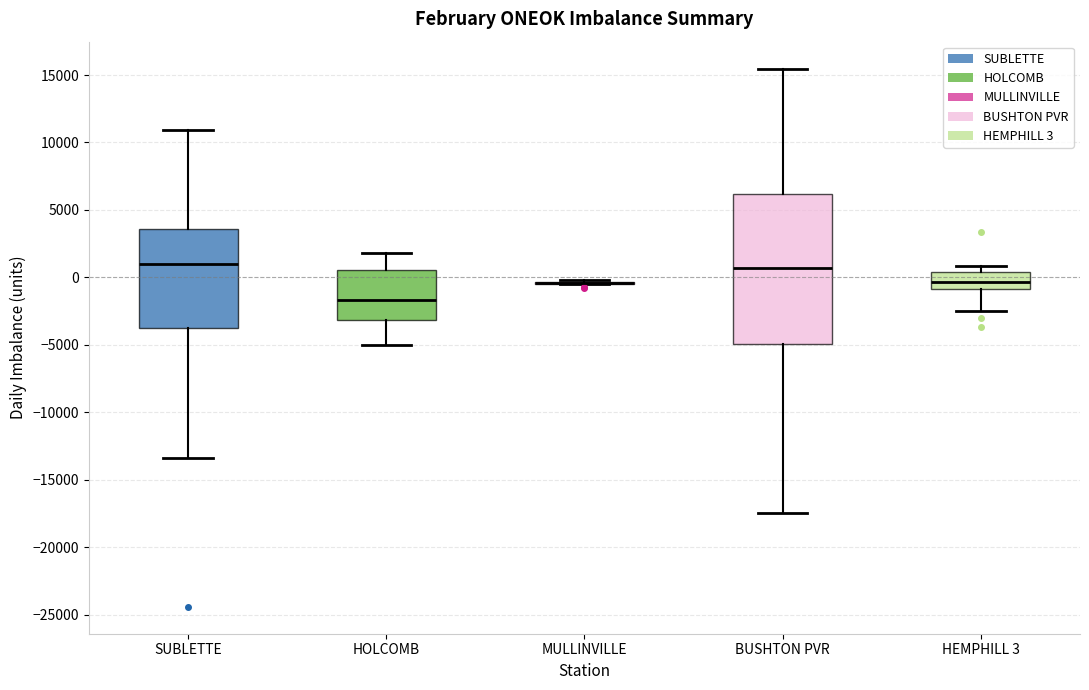

Comparing the boxes themselves (not the whiskers), which one is the tallest?

BUSHTON PVR